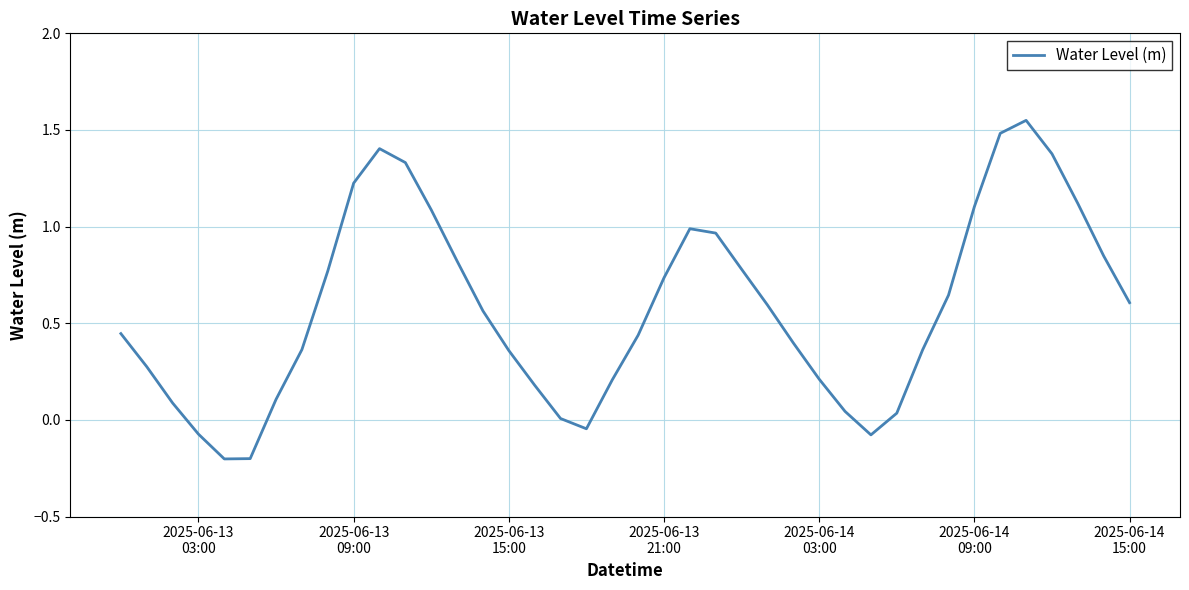

True or false: there are more than 2 points higher than both neighbors.

True